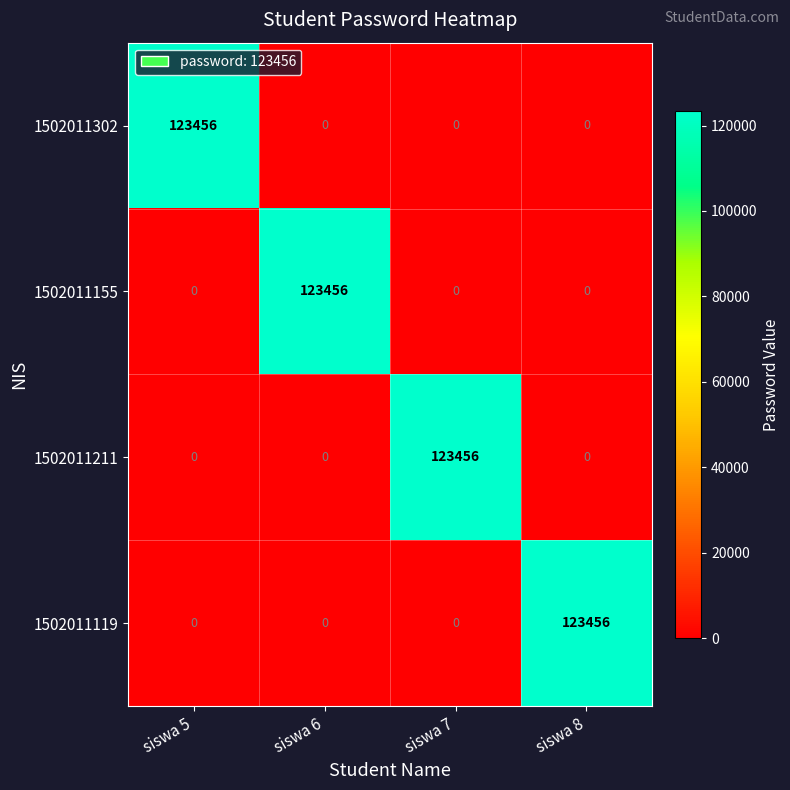

How many data points in 1502011119 are above 0?

1